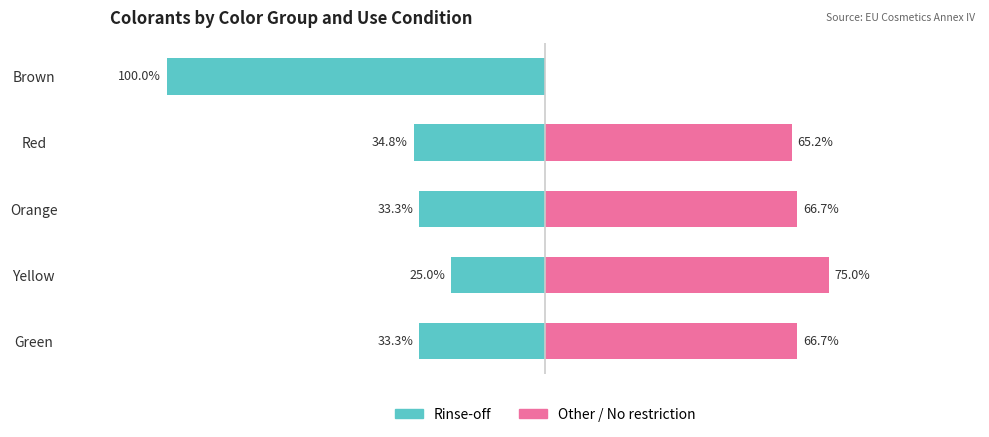

What position from the right is Yellow?

4